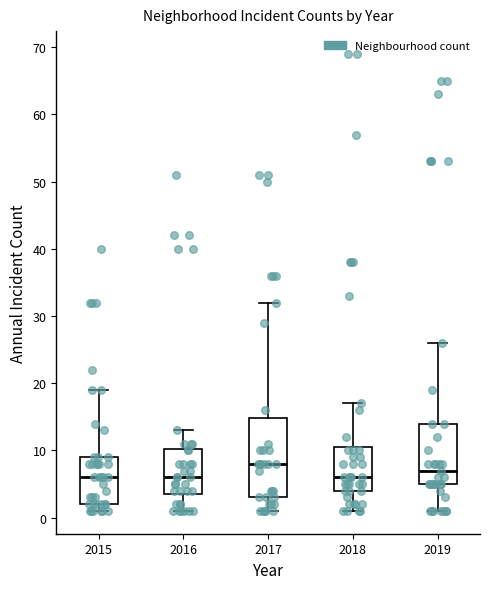

Where does the lower whisker of the box at x = 2018 end on the y-axis? The values are not printed on the chart, so give them approximately, as read against the axis.

1